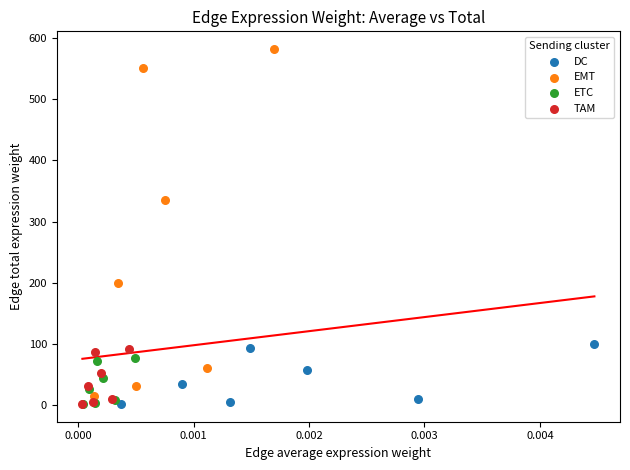

Which series has the largest Y range (max minus min)?

EMT